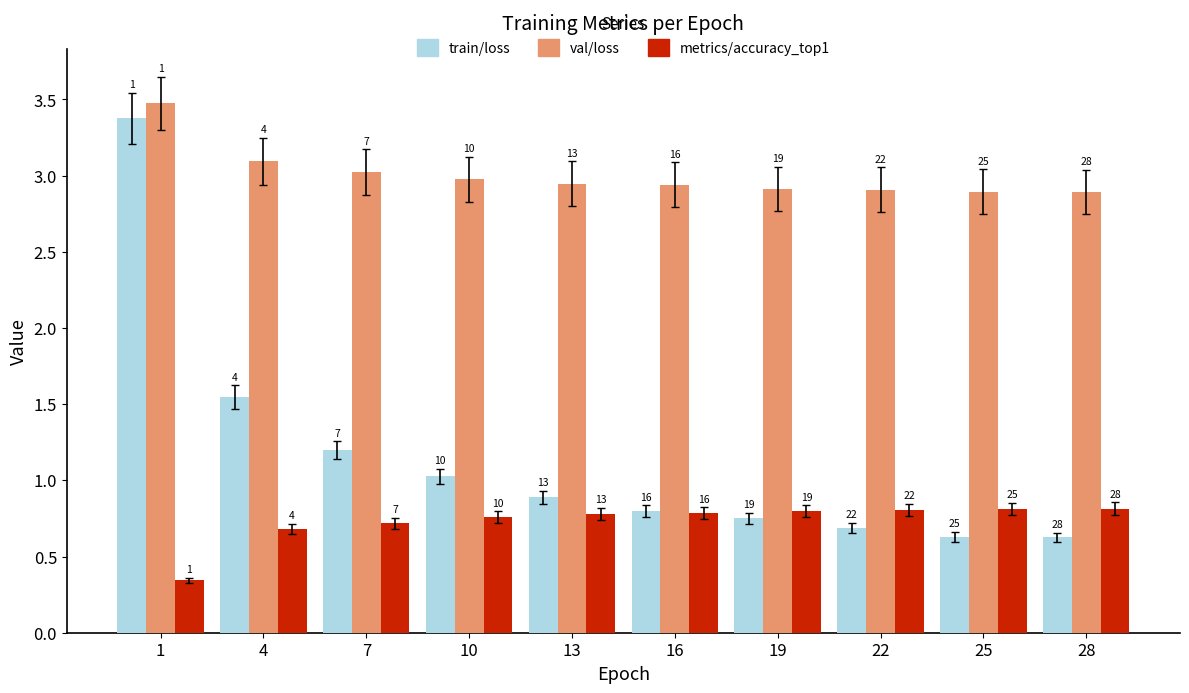

What is the minimum value shown in the chart?

0.3